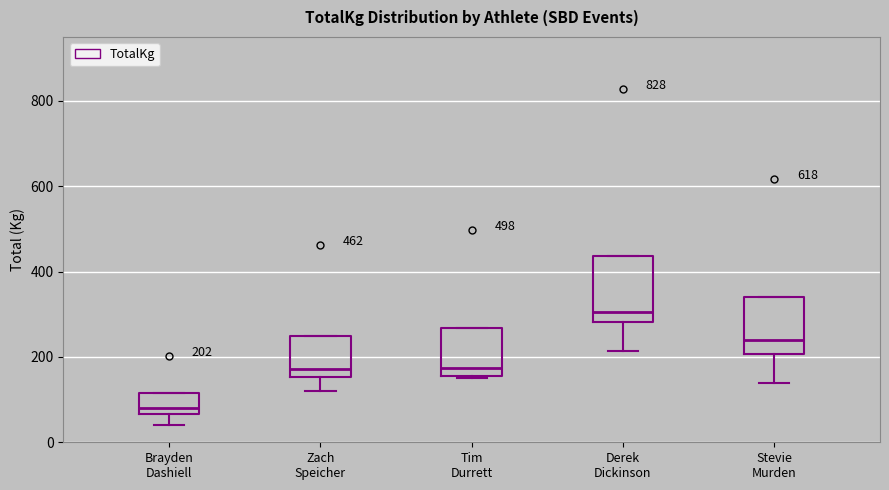

Comparing the boxes themselves (not the whiskers), which one is the tallest?

Derek Dickinson